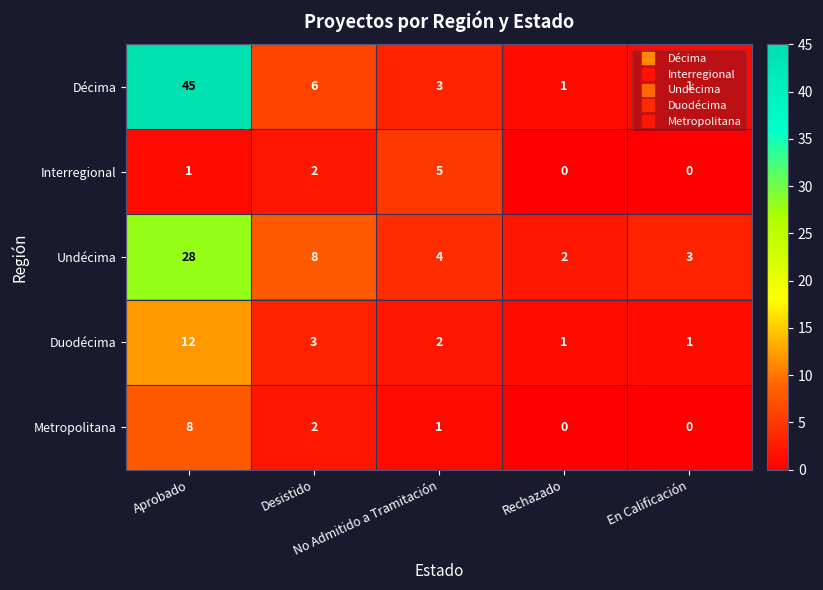

What is the spread (max minus min) of values at Rechazado?

2